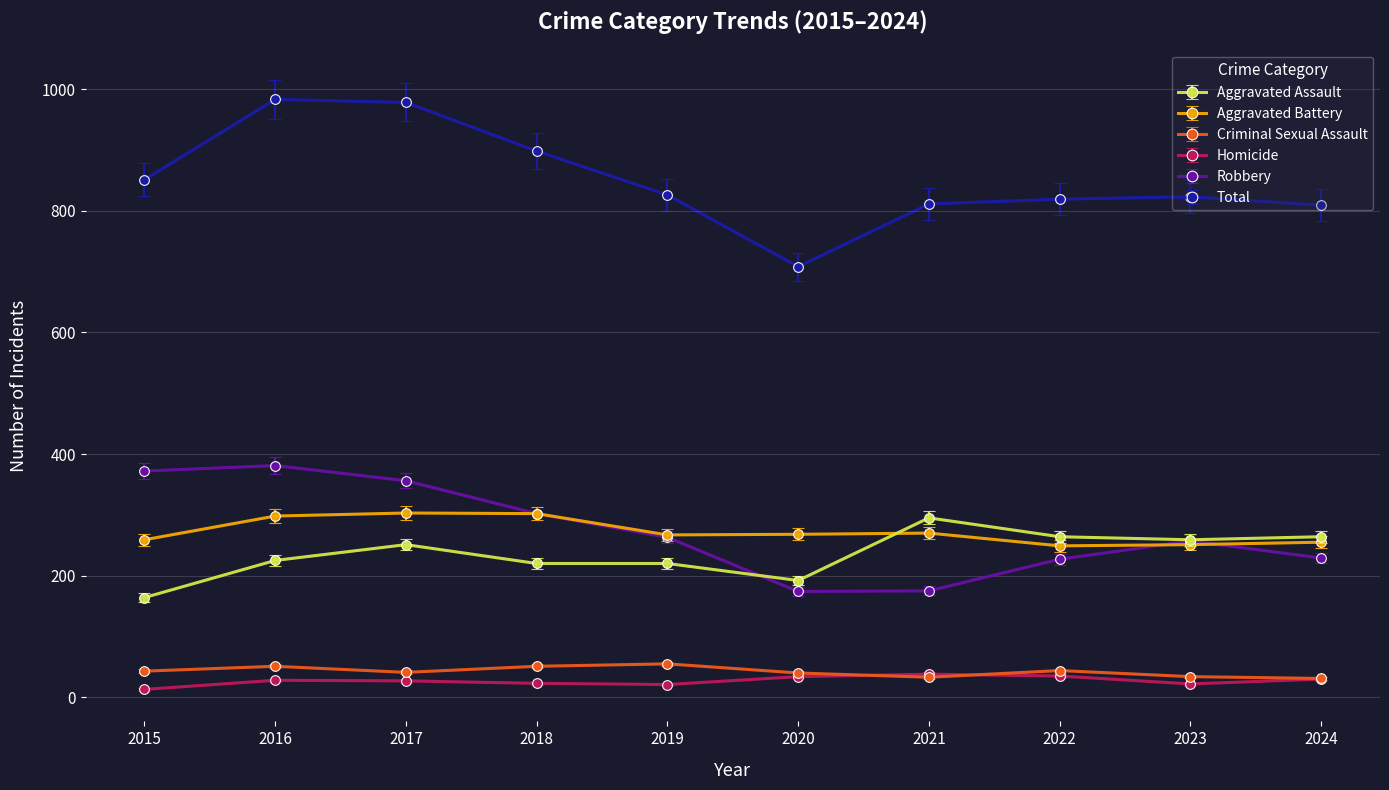

Count the number of data series in this chart.

6